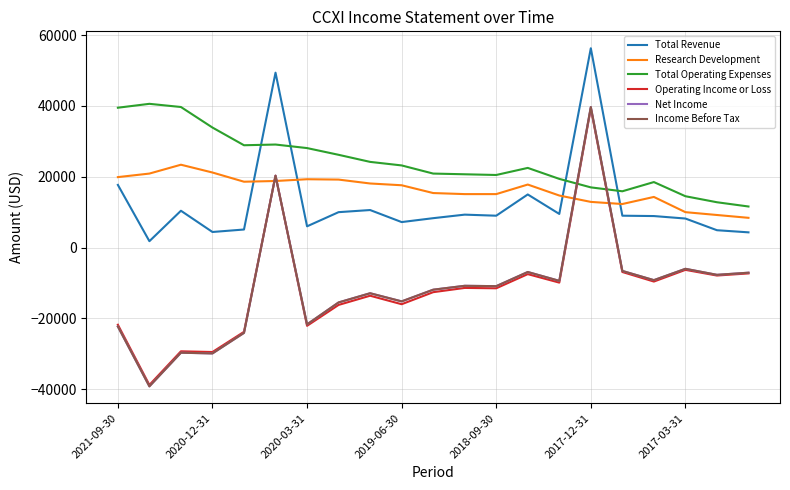

What is the value of the Operating Income or Loss point at the 9th from the left?

-13600